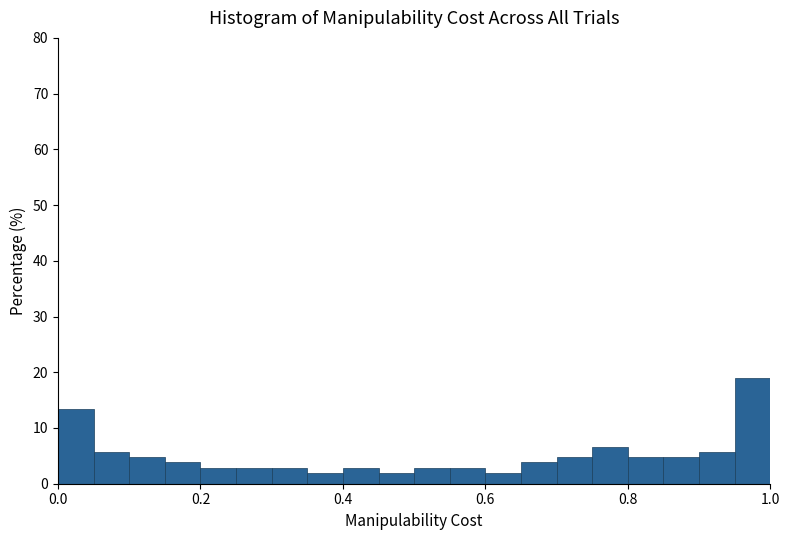

Around what value on the x-axis is the tallest bar? Give the approximate position of its centre, as read against the axis.

0.98